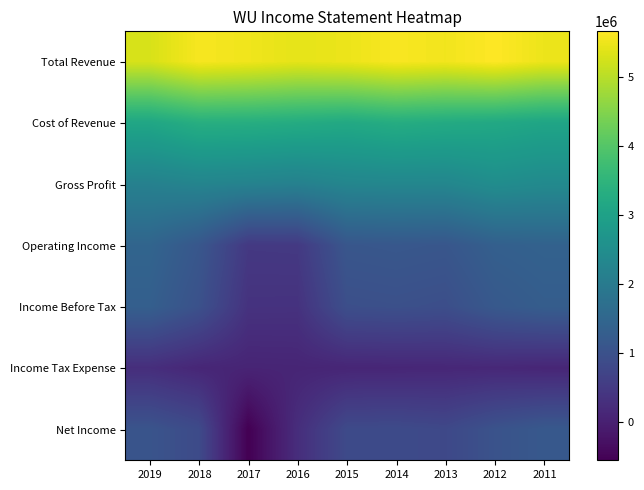

Reading right to left, what are all the values shown in this chart?

Total Revenue: 2011=5491400	2012=5664800	2013=5542000	2014=5607200	2015=5483700	2016=5422900	2017=5524300	2018=5589900	2019=5292100
Cost of Revenue: 2011=3091400	2012=3185300	2013=3235000	2014=3297400	2015=3198400	2016=3267500	2017=3319700	2018=3336500	2019=3126300
Gross Profit: 2011=2400000	2012=2479500	2013=2307000	2014=2309800	2015=2285300	2016=2155400	2017=2204600	2018=2253400	2019=2165800
Operating Income: 2011=1385000	2012=1330000	2013=1107400	2014=1140500	2015=1109400	2016=483700	2017=473400	2018=1122100	2019=1458600
Income Before Tax: 2011=1274600	2012=1168800	2013=926900	2014=968200	2015=941800	2016=341700	2017=347500	2018=991400	2019=1321400
Income Tax Expense: 2011=109200	2012=142900	2013=128500	2014=115800	2015=104000	2016=88500	2017=76300	2018=117000	2019=263100
Net Income: 2011=1165400	2012=1025900	2013=798400	2014=852400	2015=837800	2016=253200	2017=-557100	2018=851900	2019=1058300